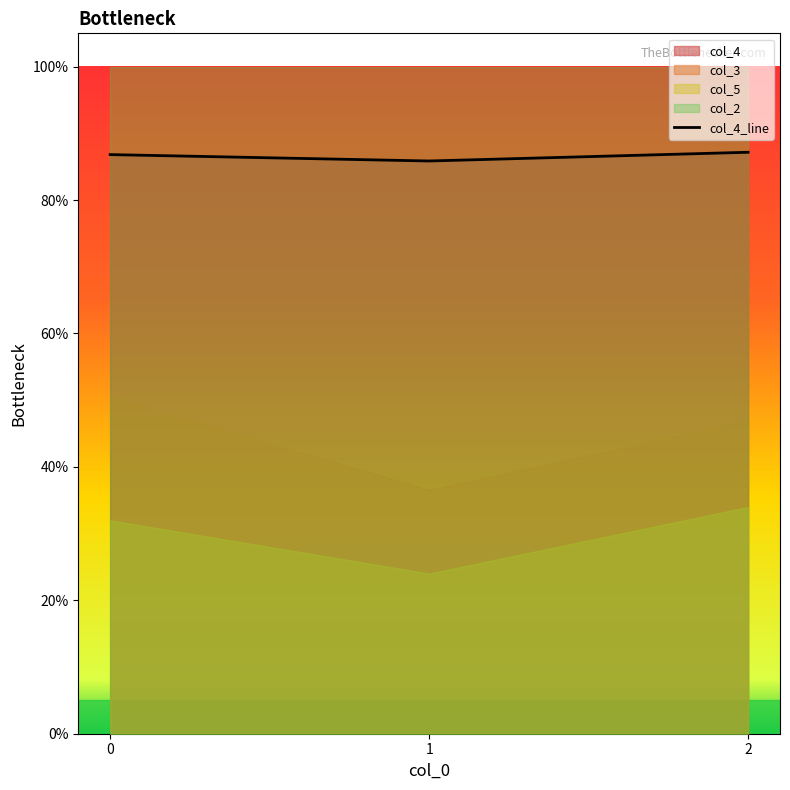

What is the value of the 3rd point from the left?

0.9